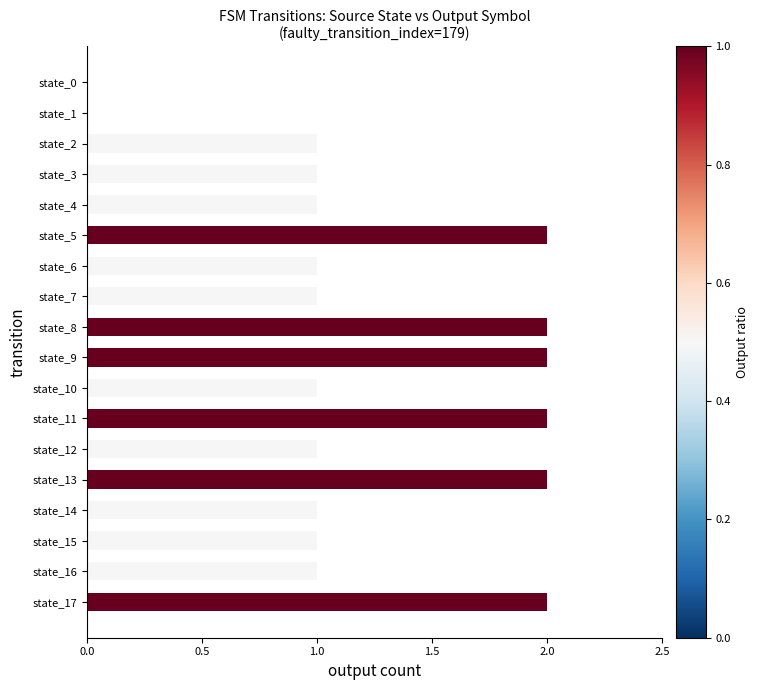

The value at state_17 is 3. True or false?

False